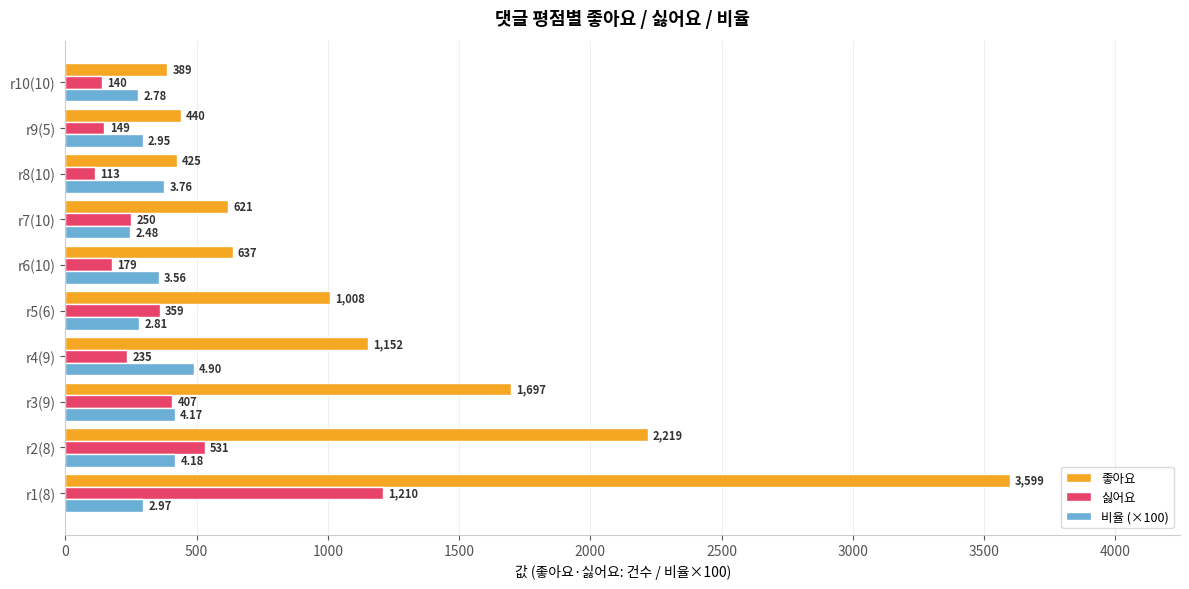

Which series has the widest spread of values?

좋아요